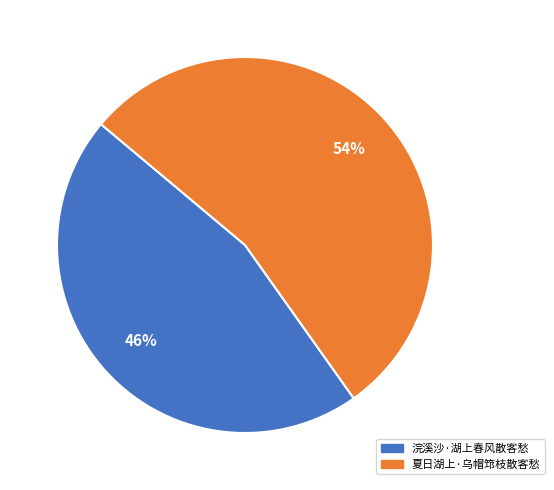

Which has a higher value, 浣溪沙·湖上春风散客愁 or 夏日湖上·乌帽筇枝散客愁?

夏日湖上·乌帽筇枝散客愁